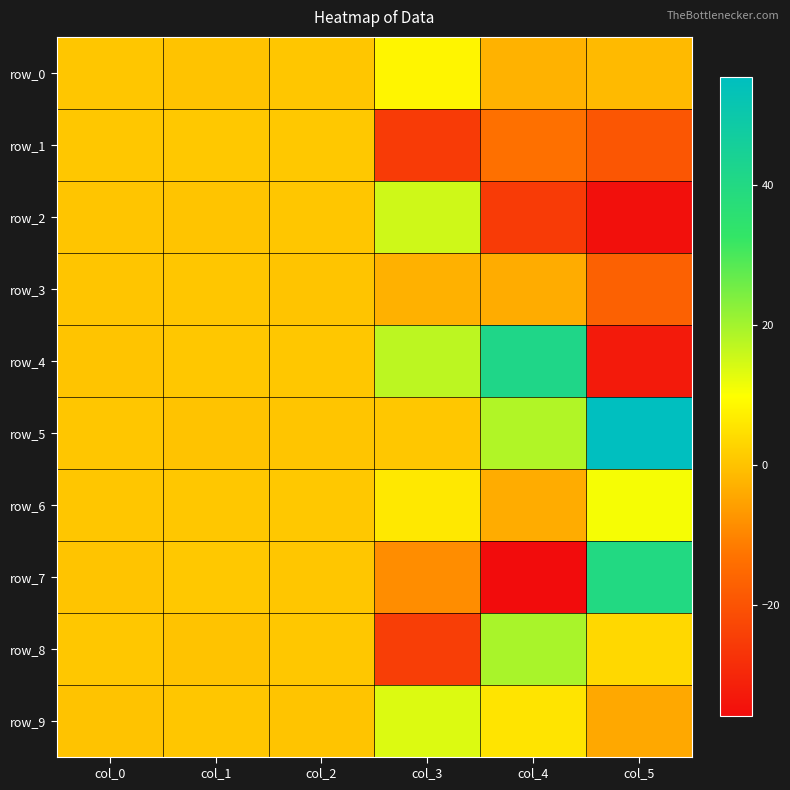

Reading left to right, what are all the values shown in this chart?

row_0: col_0=0.7	col_1=0.1	col_2=0.6	col_3=8.4	col_4=-2.6	col_5=-1.4
row_1: col_0=0.8	col_1=0.9	col_2=0.9	col_3=-25.2	col_4=-13.6	col_5=-19.4
row_2: col_0=0.5	col_1=0.3	col_2=0.6	col_3=15.3	col_4=-25.4	col_5=-34.8
row_3: col_0=0.5	col_1=0.6	col_2=0.2	col_3=-2.8	col_4=-3.6	col_5=-16.8
row_4: col_0=0.2	col_1=0.7	col_2=0.8	col_3=17.2	col_4=41.5	col_5=-32.8
row_5: col_0=0.6	col_1=0.1	col_2=0.5	col_3=0.8	col_4=18.5	col_5=55.5
row_6: col_0=0.6	col_1=0.8	col_2=1.0	col_3=6.2	col_4=-3.7	col_5=10.7
row_7: col_0=0.3	col_1=0.9	col_2=0.7	col_3=-8.6	col_4=-35.9	col_5=39.8
row_8: col_0=0.8	col_1=0.0	col_2=0.7	col_3=-24.7	col_4=19.3	col_5=3.4
row_9: col_0=0.0	col_1=0.6	col_2=0.3	col_3=13.5	col_4=5.5	col_5=-4.3